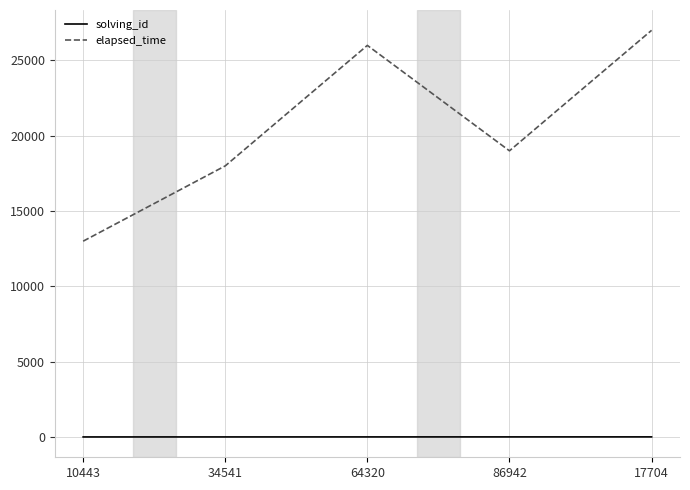

What are all the series names shown in the legend?

solving_id, elapsed_time